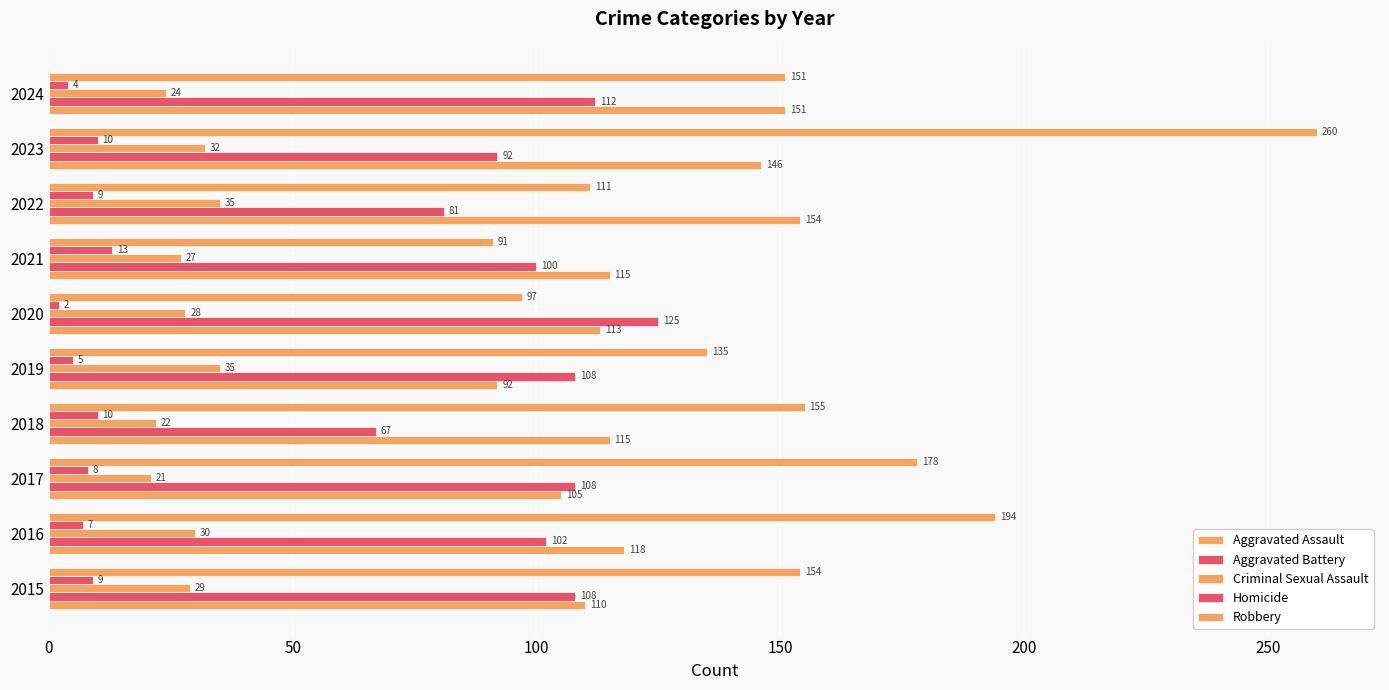

How many distinct data groups are displayed?

5